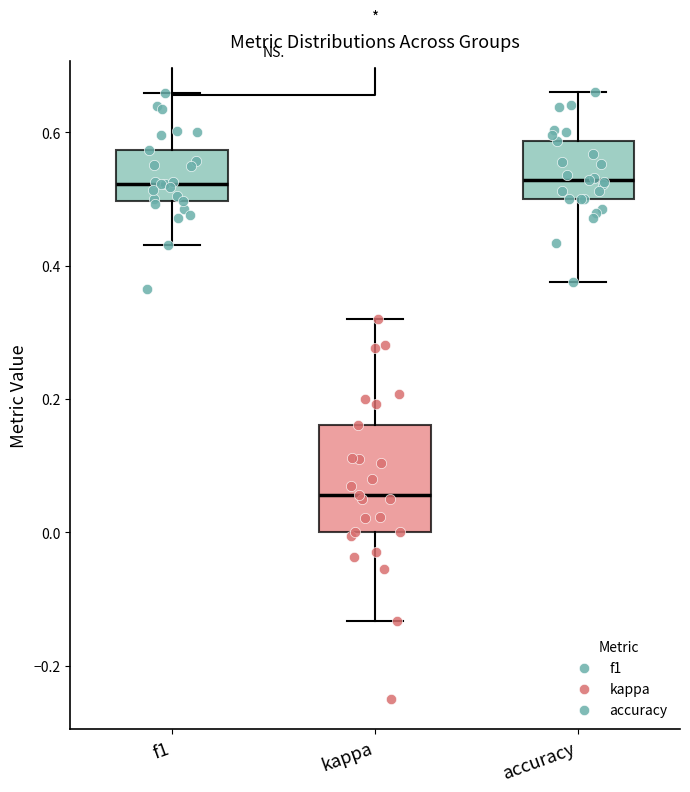

Reading left to right, read every box against the y-axis: the position of its median line, the range the box covers, and the ends of its whiskers. The values are not printed on the chart, so give them approximately, as read against the axis.

f1: median 0.52, box 0.50 to 0.58, whiskers 0.44 to 0.66
kappa: median 0.06, box 0.00 to 0.16, whiskers -0.14 to 0.32
accuracy: median 0.52, box 0.50 to 0.58, whiskers 0.38 to 0.66